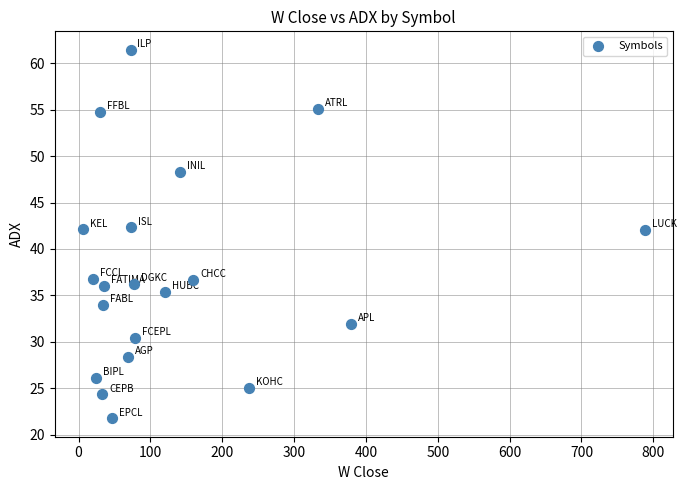

What is the range of X values (max minus min)?

782.0